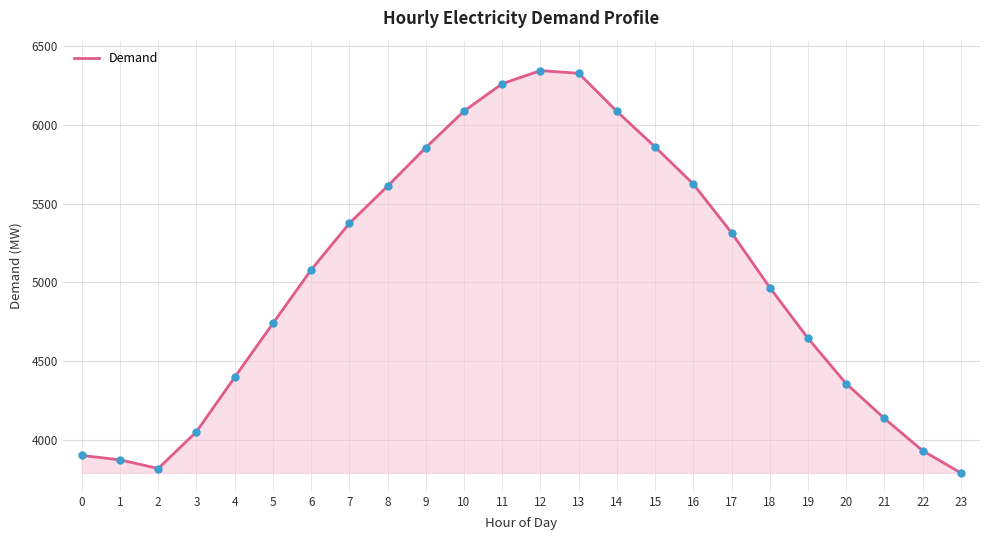

What is the difference between the values at 13 and 18?

1361